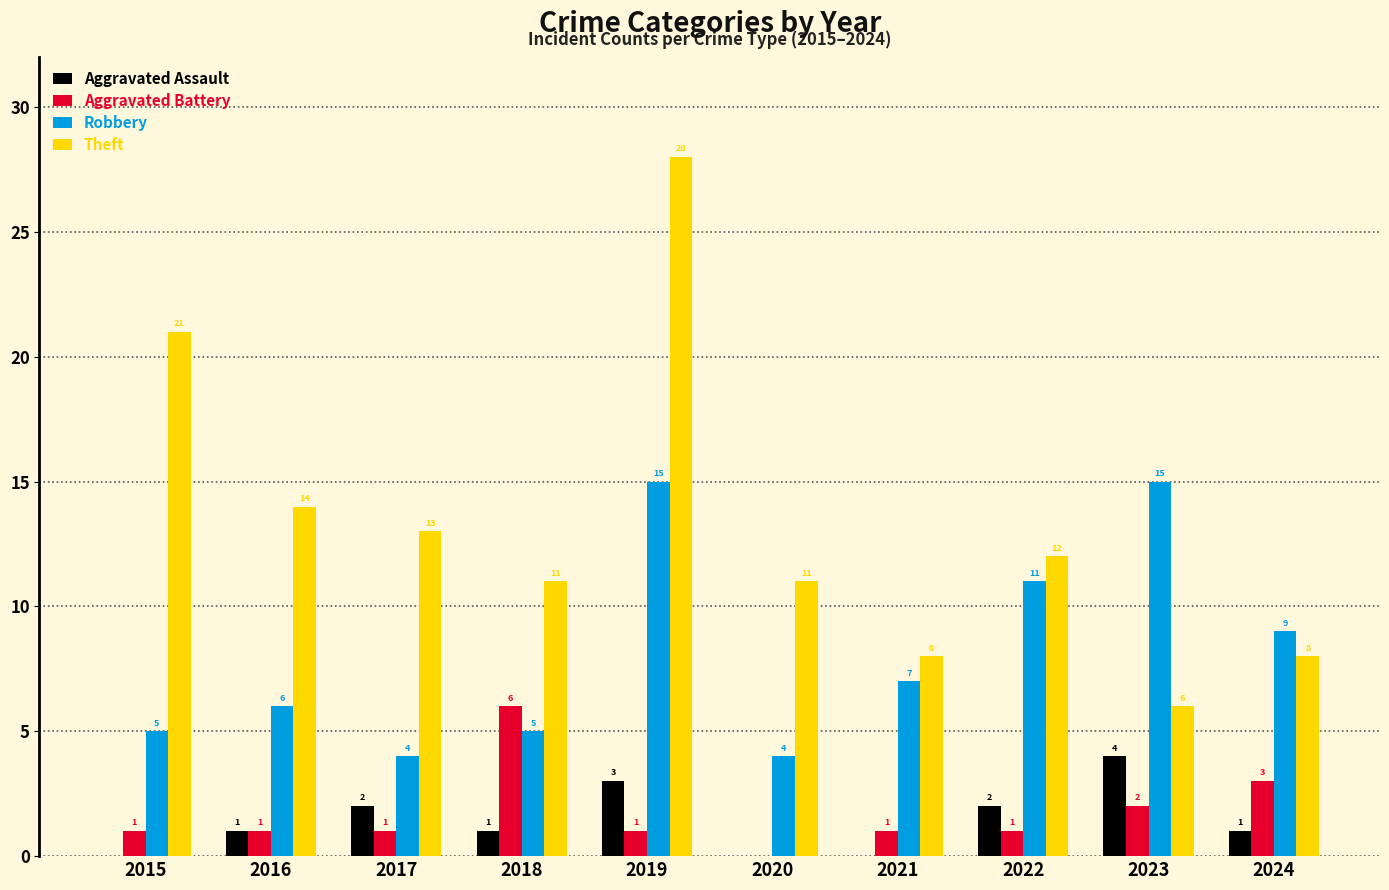

Does the chart contain stacked bars?

No